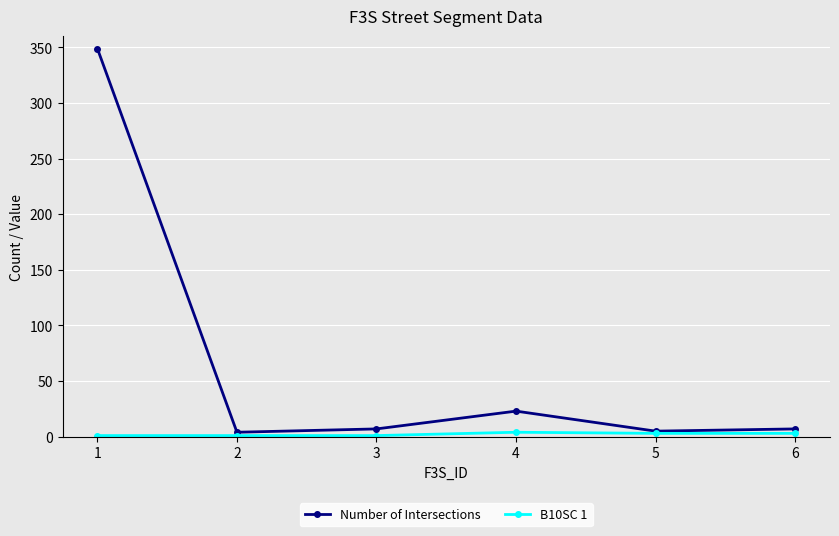

What is the maximum value shown in the chart?

349